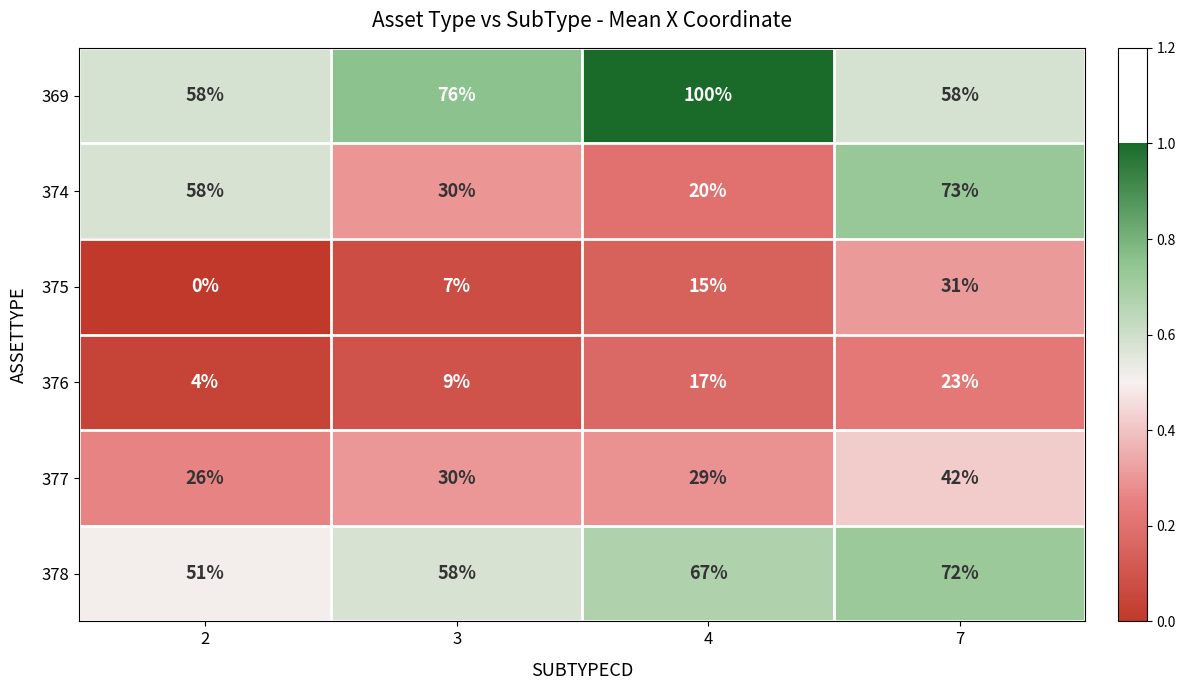

How many data points does each series have?

4